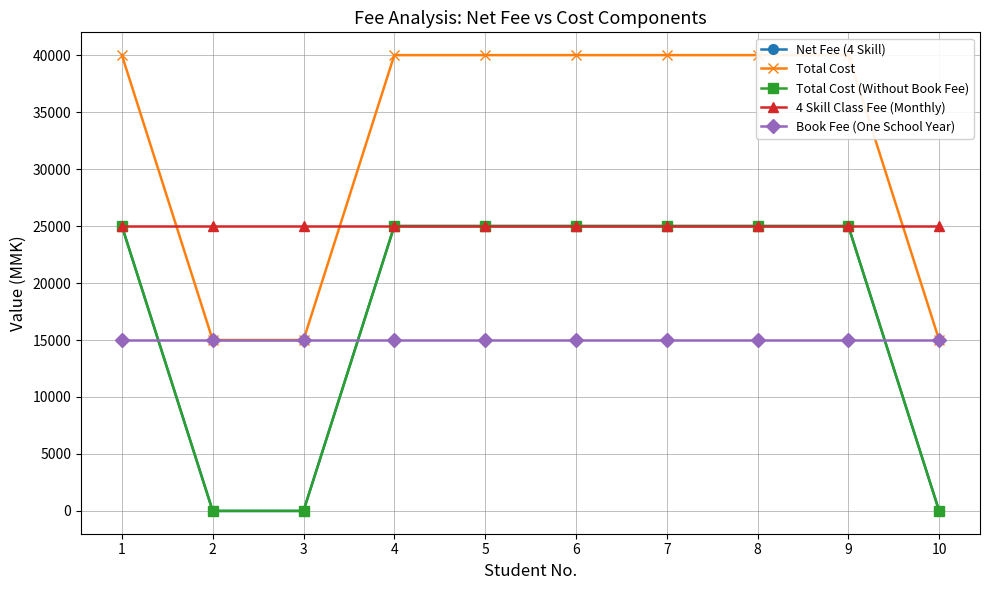

Is it true that 4 Skill Class Fee (Monthly) equals 25000 at 2?

True